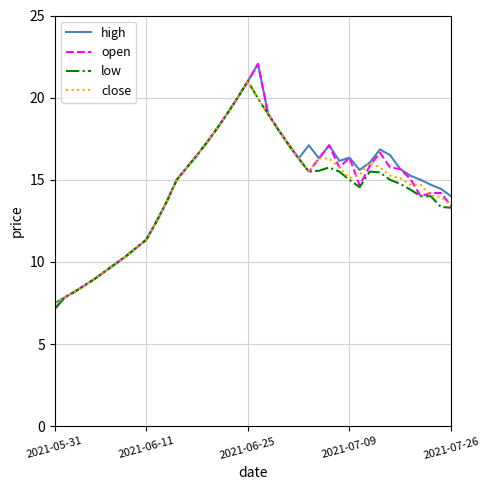

What is the maximum value shown in the chart?

22.1